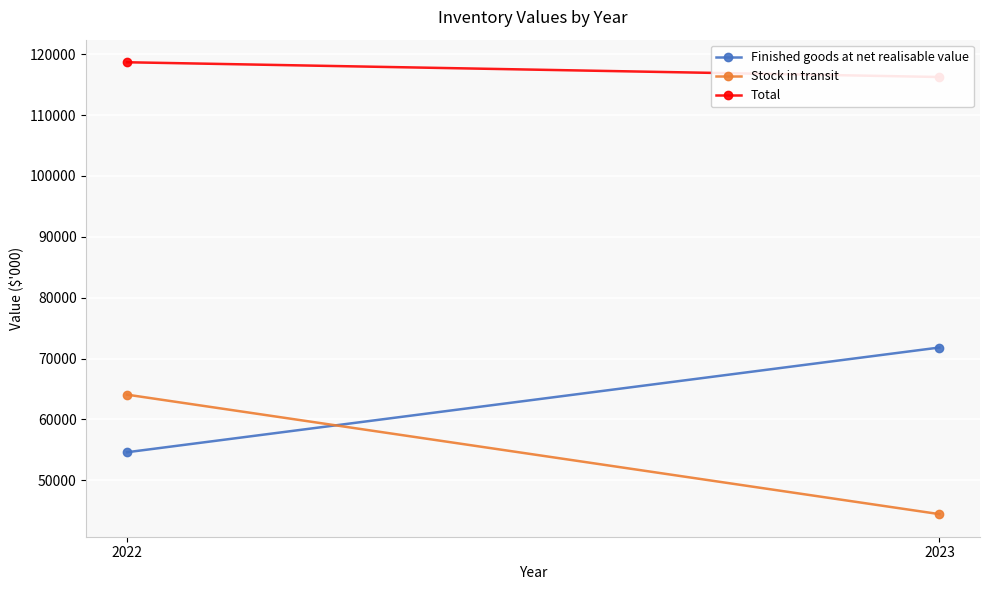

Reading left to right, extract all data points from this chart.

Finished goods at net realisable value: 54607	71812
Stock in transit: 64068	44440
Total: 118675	116252